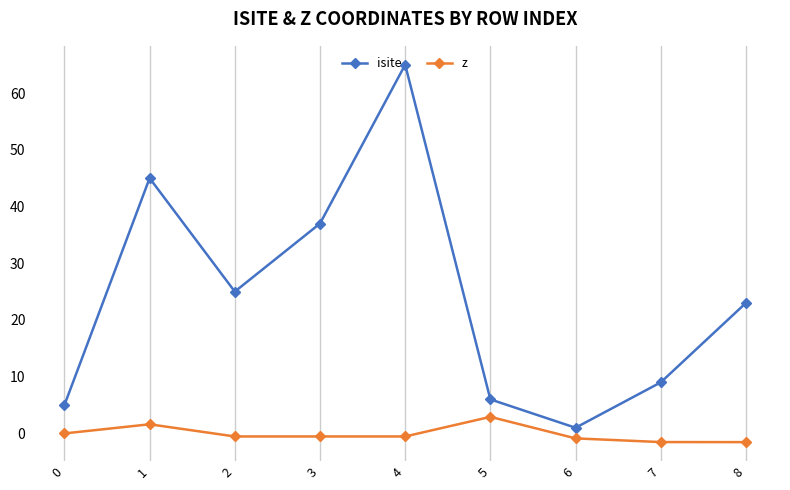

What is the total value across all series at 8?

21.5